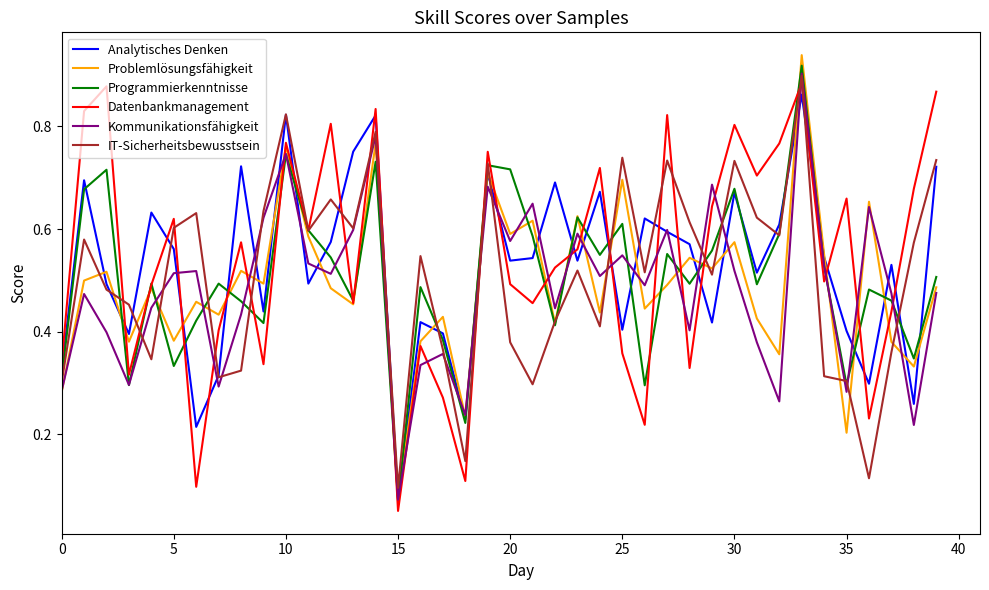

At which label does Kommunikationsfähigkeit reach its minimum?

15